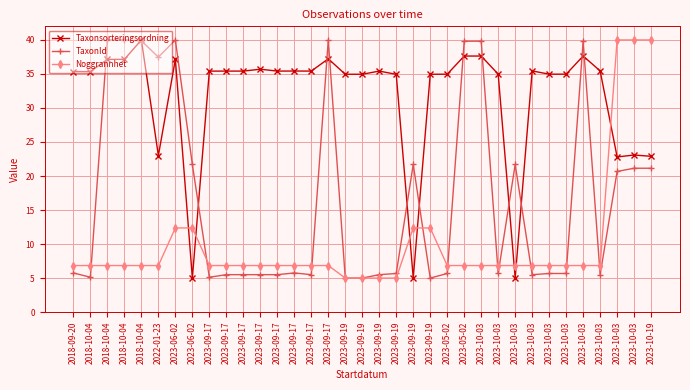

Does the chart display data point markers on the line(s)?

Yes